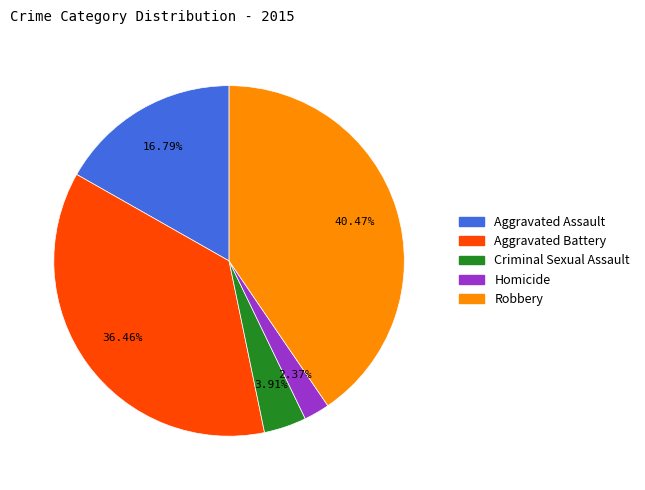

To the nearest percent, what is the combined percentage of Aggravated Battery and Criminal Sexual Assault?

40%